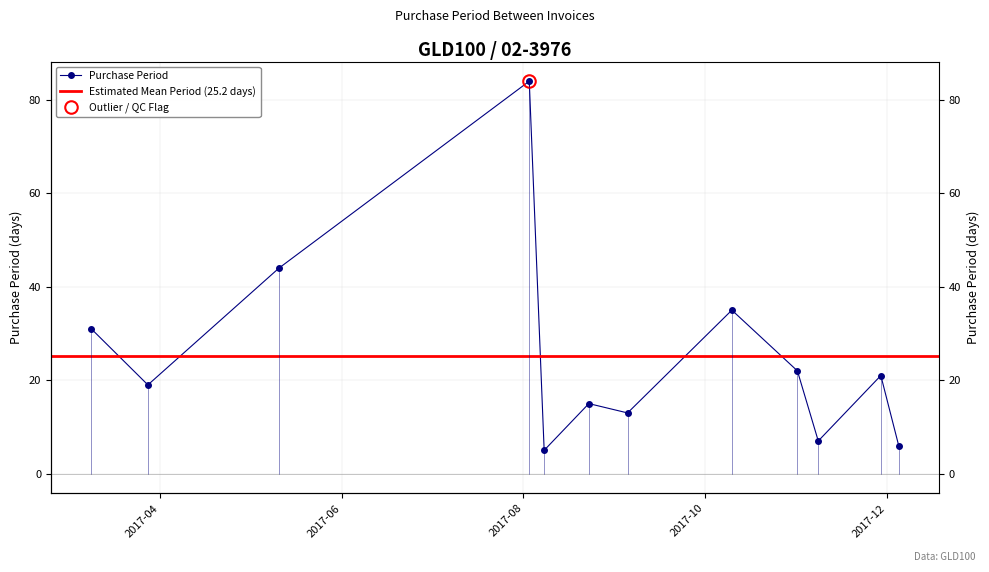

What position from the left is 2017-11-08?

10